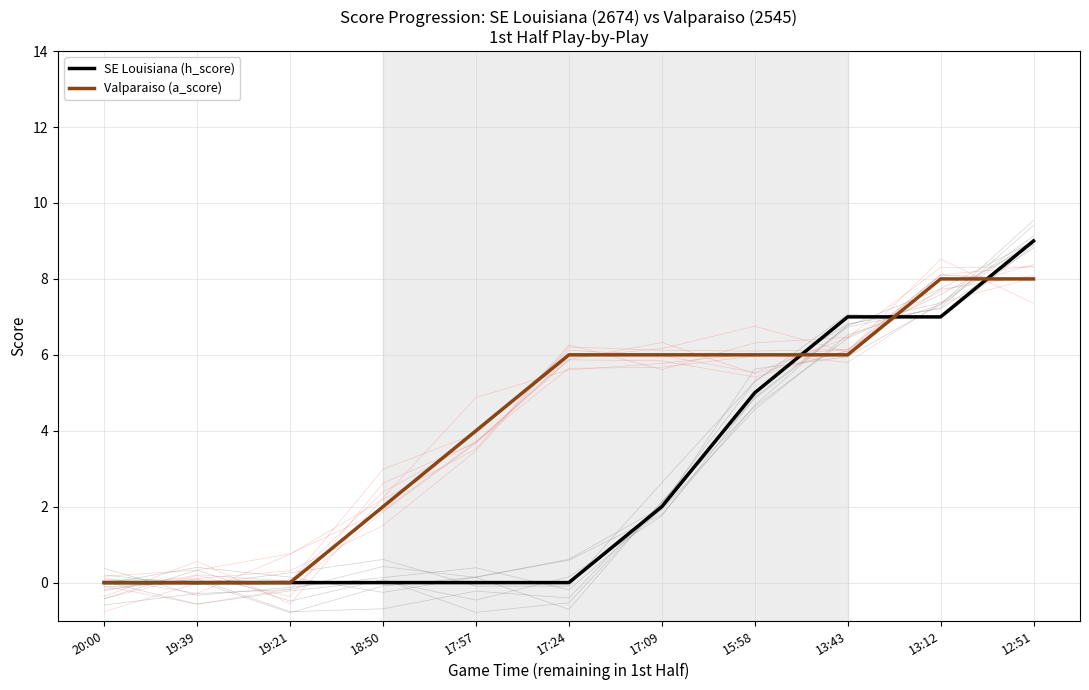

What is the sum of all Valparaiso (a_score) values?

46